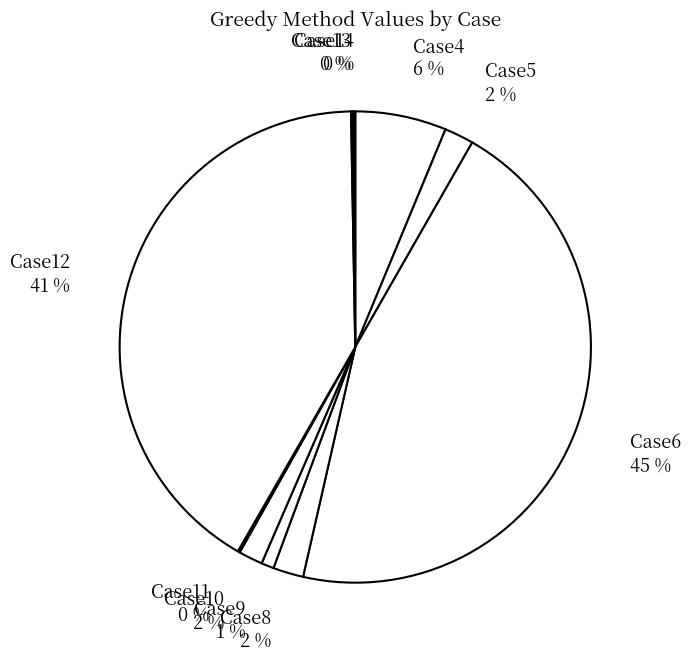

Which has a higher value, Case6 or Case10?

Case6